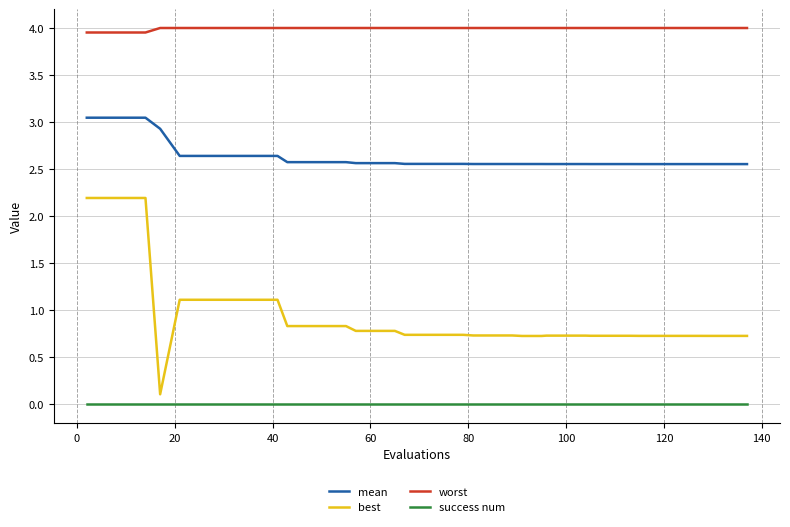

Which series has the largest total across all categories?

worst